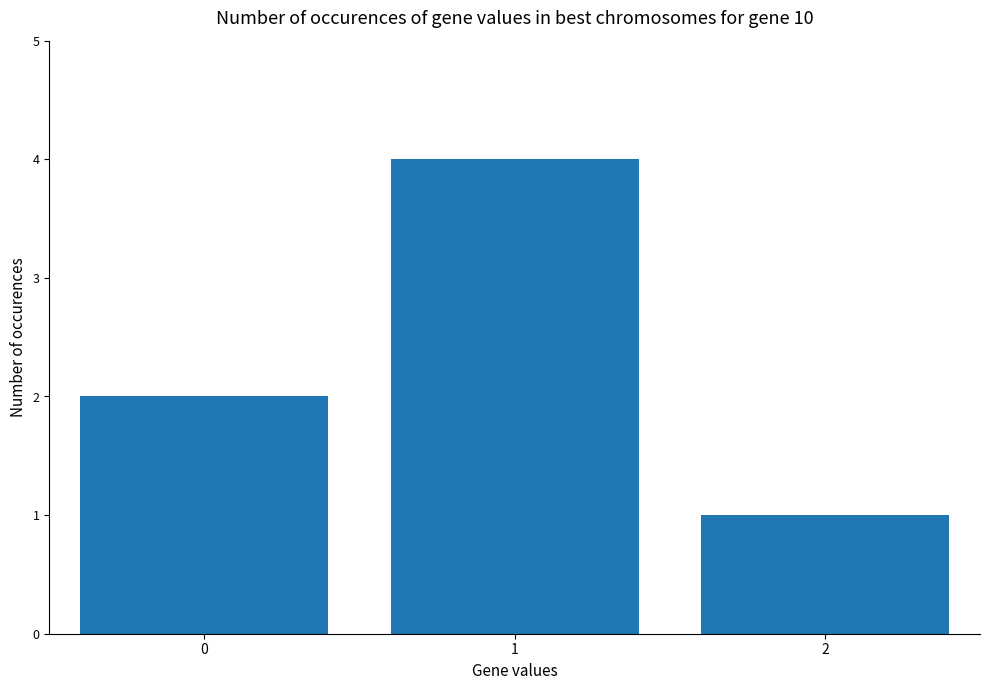

What is the smallest value displayed?

1